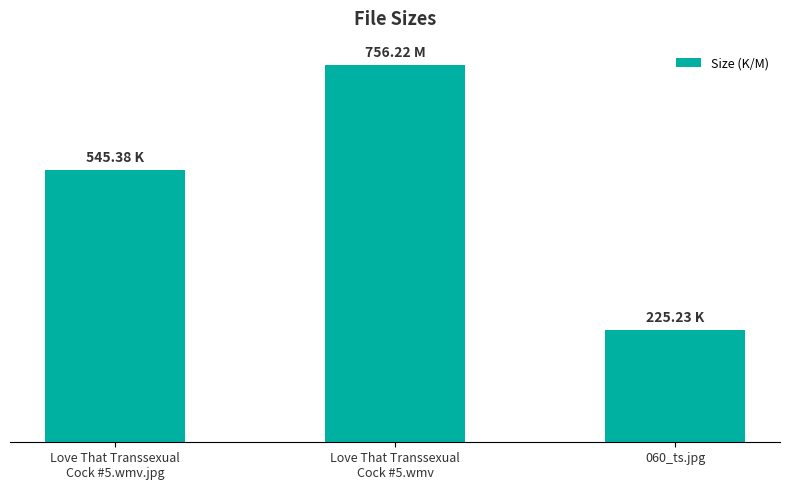

At which label does the data first exceed 545?

Love That Transsexual
Cock #5.wmv.jpg